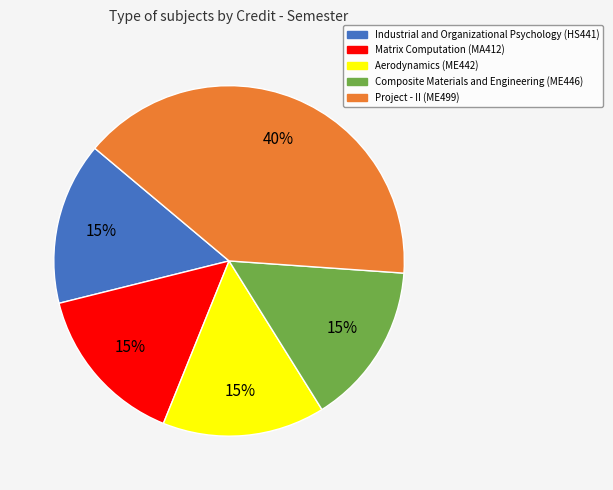

Do Matrix Computation and Composite Materials and Engineering together represent more than half of the pie?

No